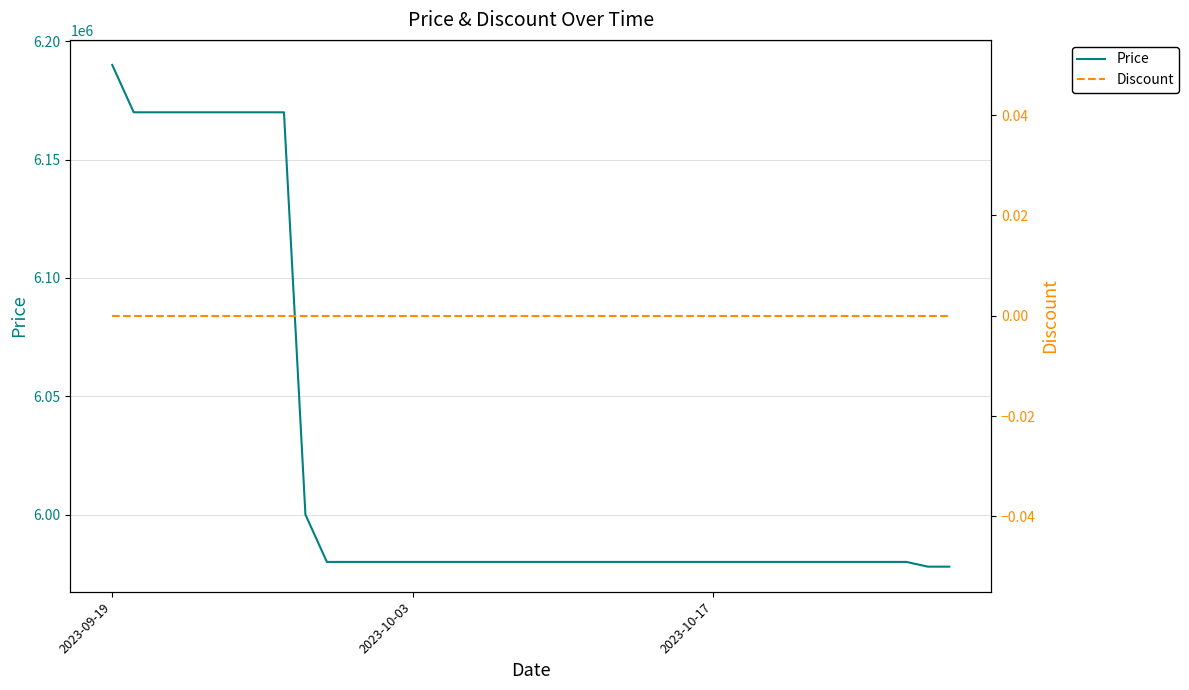

What is the minimum value for Price?

5978000